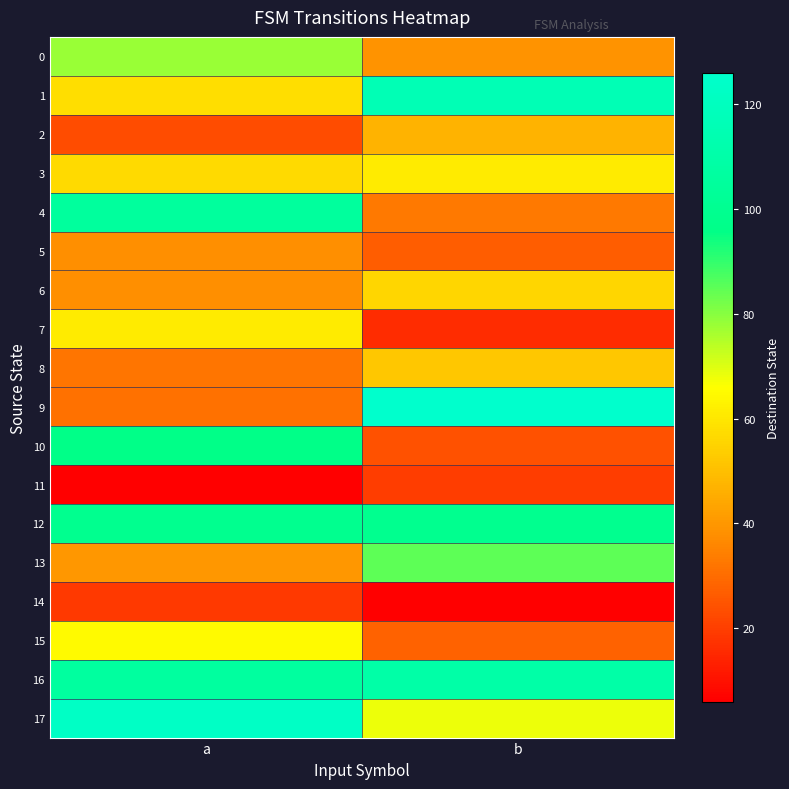

Reading left to right, extract all data points from this chart.

0: a=78	b=39
1: a=58	b=116
2: a=23	b=47
3: a=57	b=61
4: a=105	b=33
5: a=38	b=27
6: a=38	b=56
7: a=61	b=16
8: a=32	b=52
9: a=31	b=126
10: a=96	b=24
11: a=6	b=20
12: a=99	b=99
13: a=40	b=85
14: a=19	b=6
15: a=65	b=28
16: a=106	b=110
17: a=123	b=68